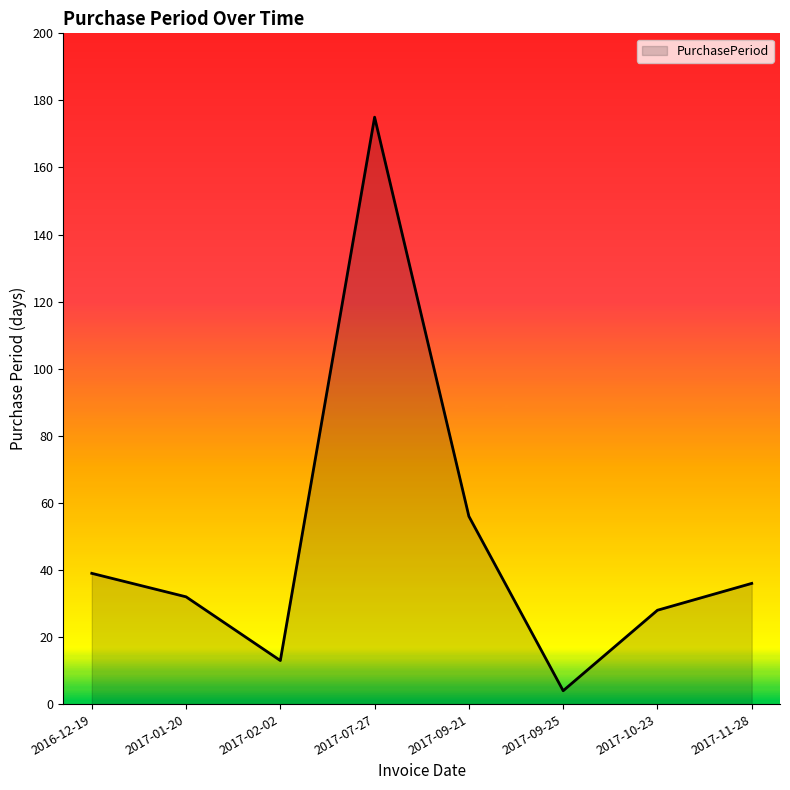

Reading left to right, list all the values displayed in this chart.

2016-12-19=39	2017-01-20=32	2017-02-02=13	2017-07-27=175	2017-09-21=56	2017-09-25=4	2017-10-23=28	2017-11-28=36